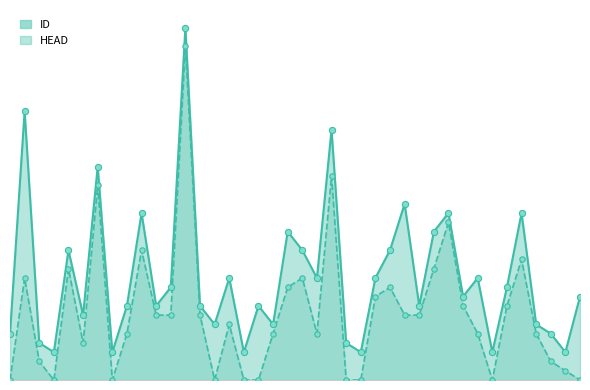

What is the total value across all series at 33?

3